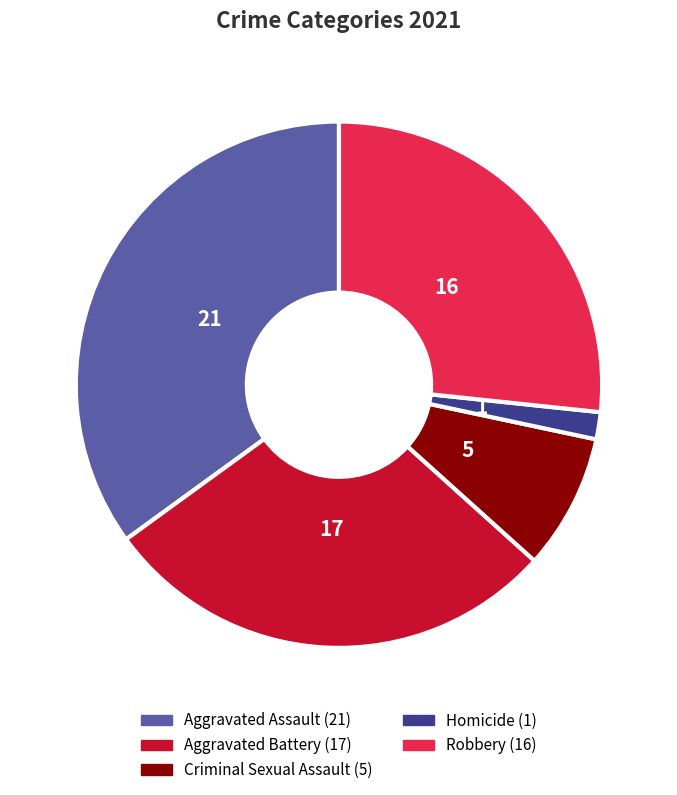

How many segments does this pie chart have?

5